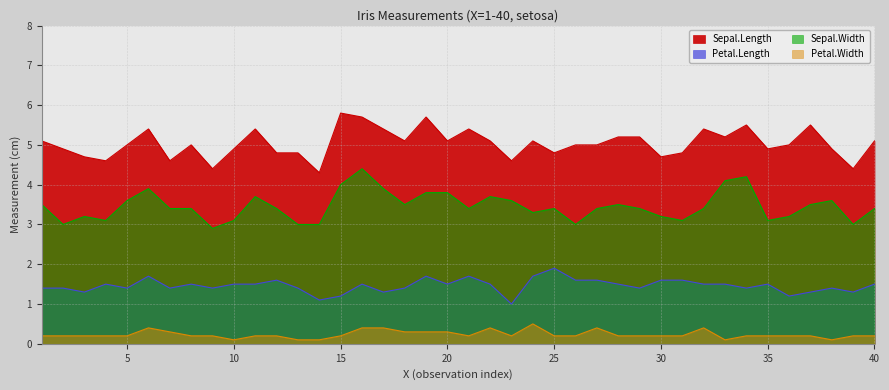

At which category does the chart reach its minimum across all series?

10